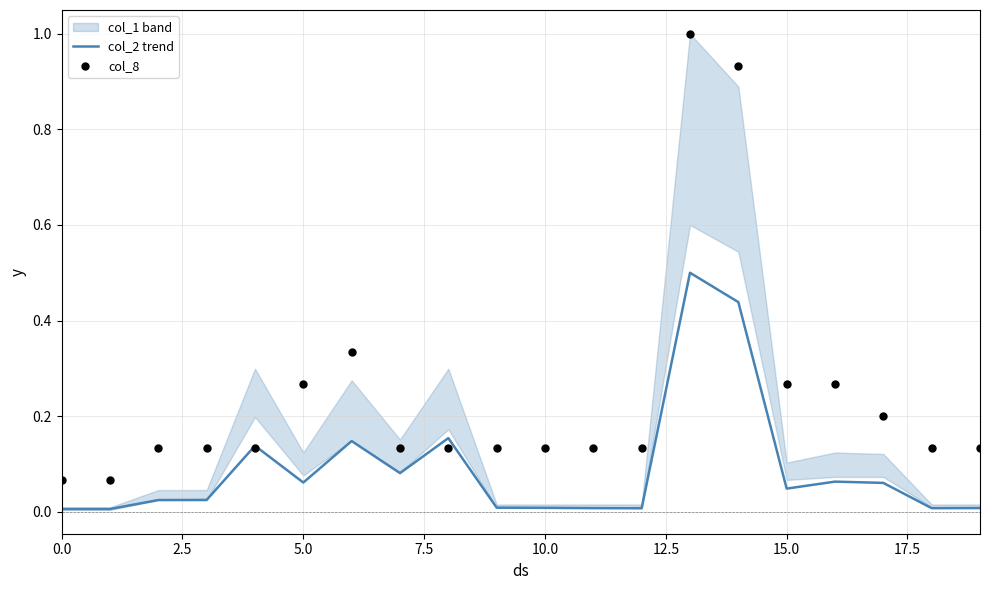

Which series reaches the minimum Y coordinate?

col_2 trend